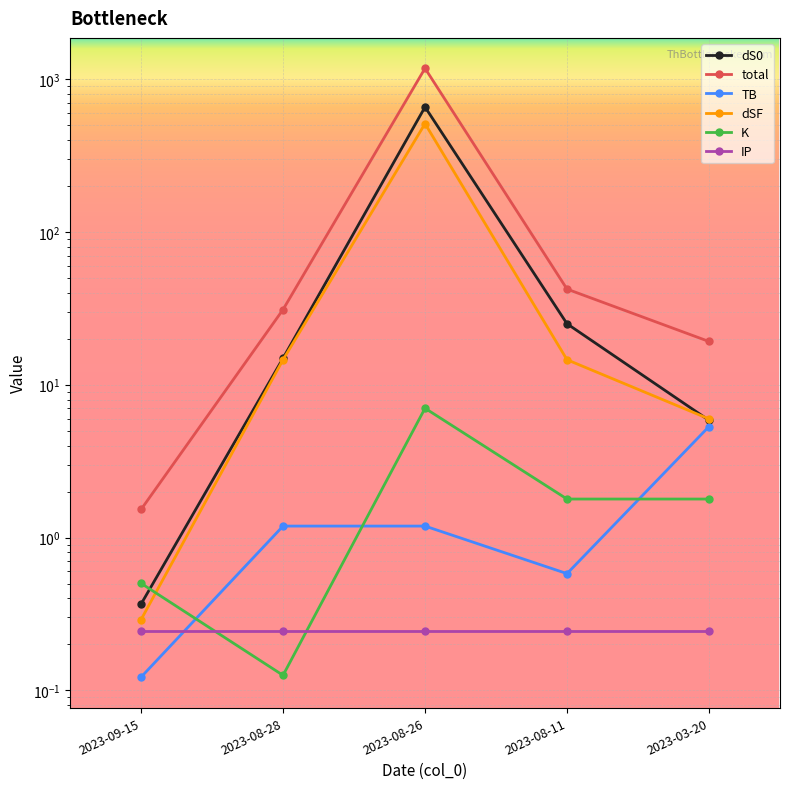

True or false: total and TB intersect in this chart.

False